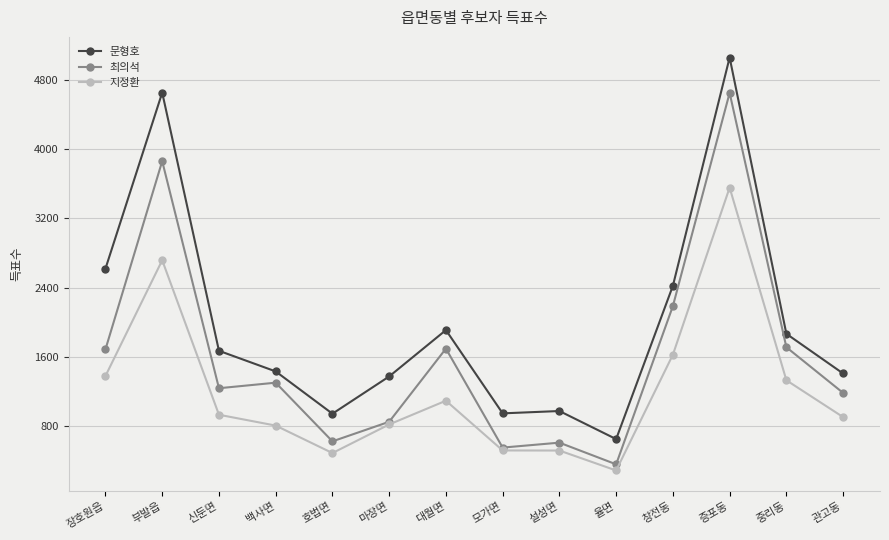

Which category has the lowest value in the 최의석 series?

율면